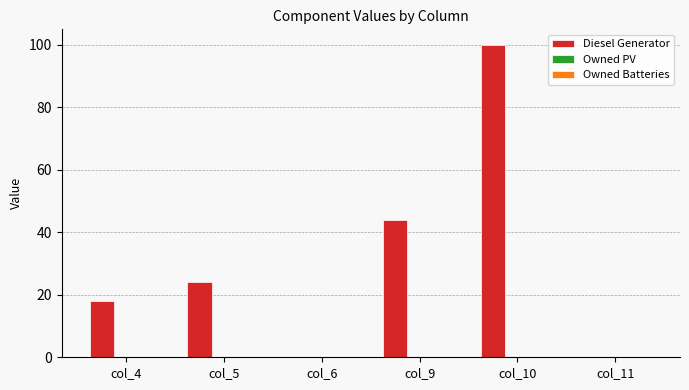

What is the sum of all values?

186